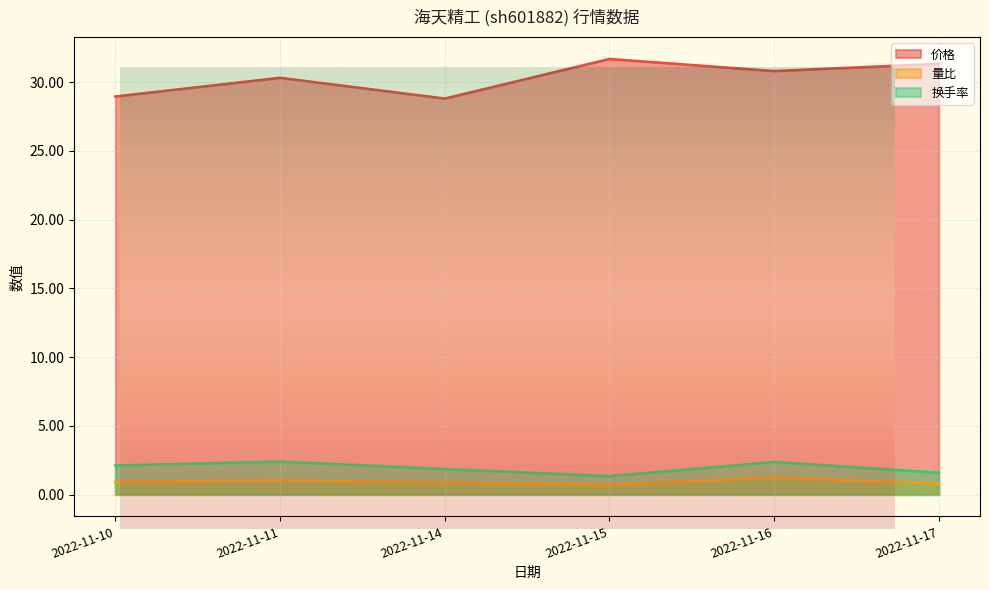

What is the average value of the 价格 series?

30.3